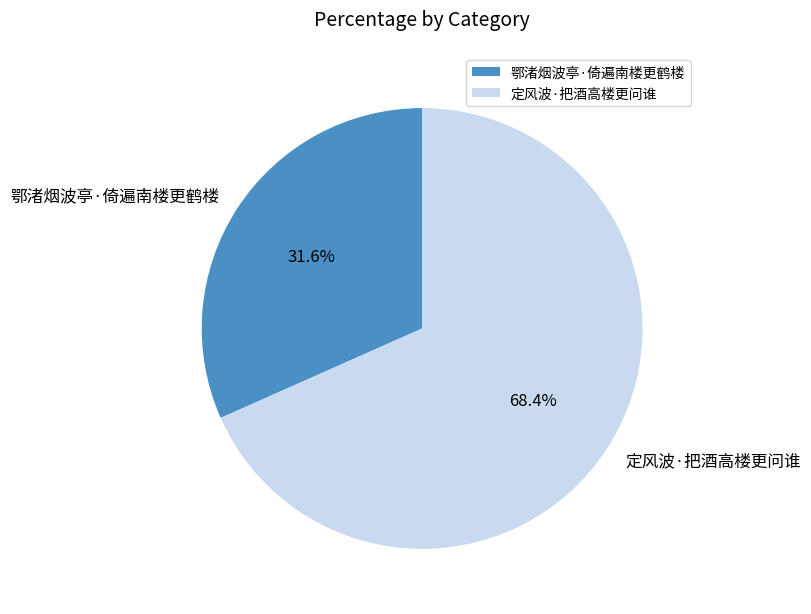

Is there a majority slice in this chart?

Yes